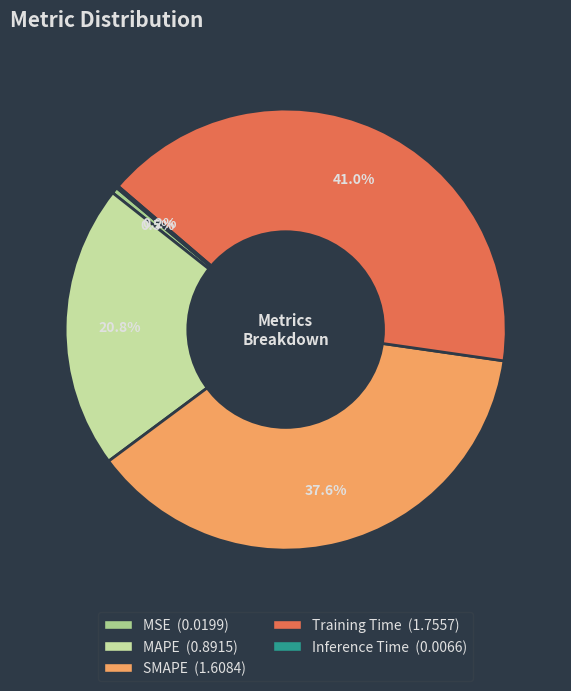

To the nearest percent, what is the average slice percentage?

20%